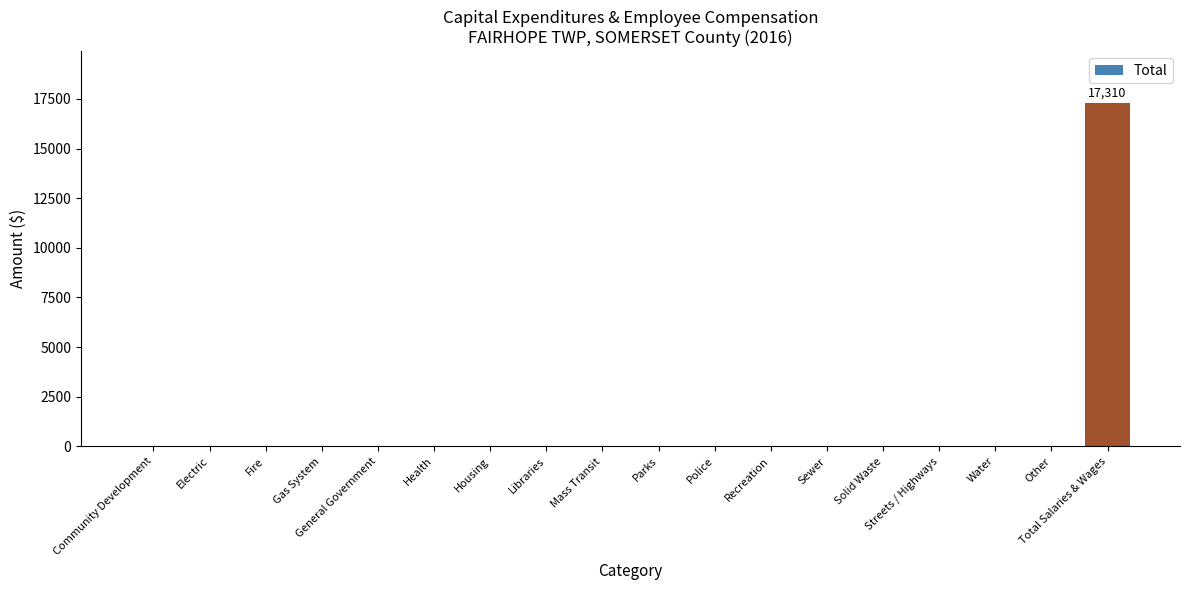

What is the sum of the values at Total Salaries & Wages and Fire?

17310